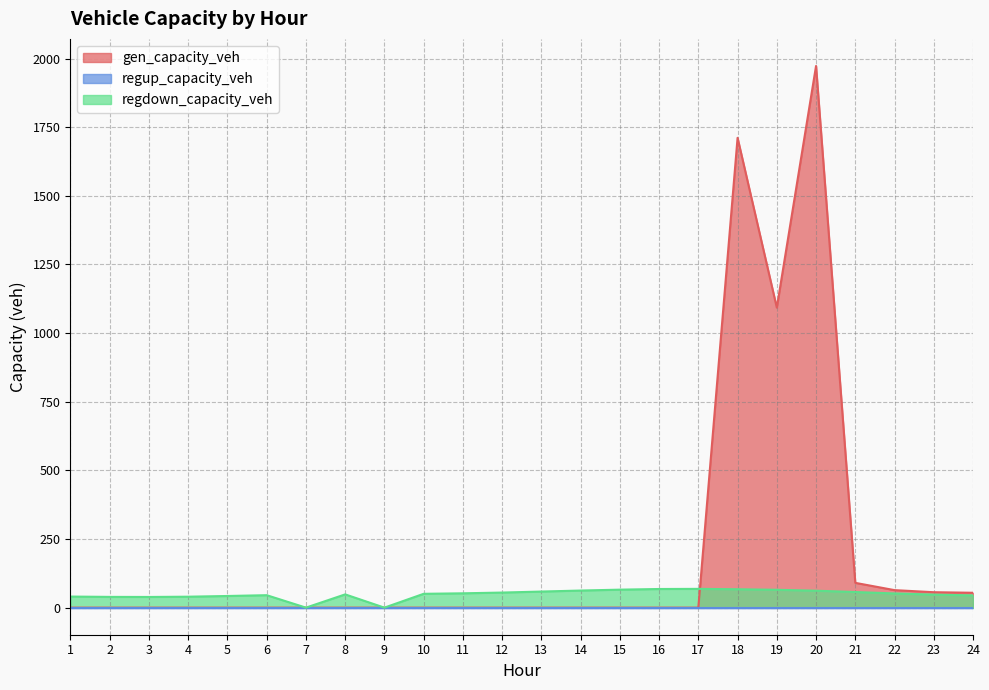

Is the value of regdown_capacity_veh at 2 greater than the value of gen_capacity_veh at 16?

Yes